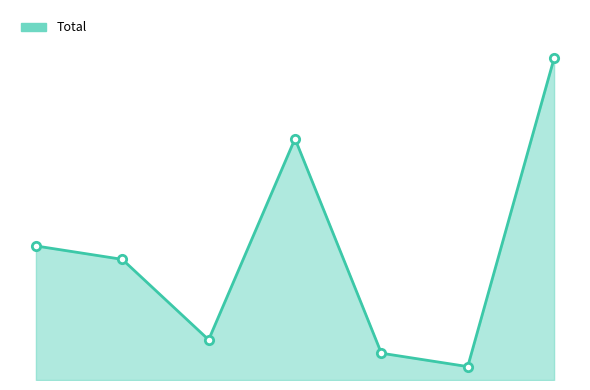

Does the chart display data point markers on the line(s)?

No